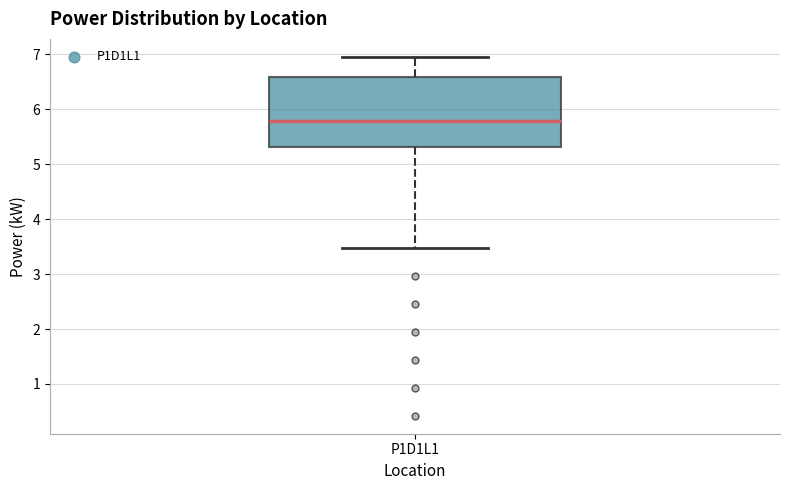

Read this box plot against the y-axis: the position of the median line, the range covered by the box, and the ends of both whiskers. The values are not printed on the chart, so give them approximately, as read against the axis.

median 5.8, box 5.3 to 6.6, whiskers 3.5 to 7.0